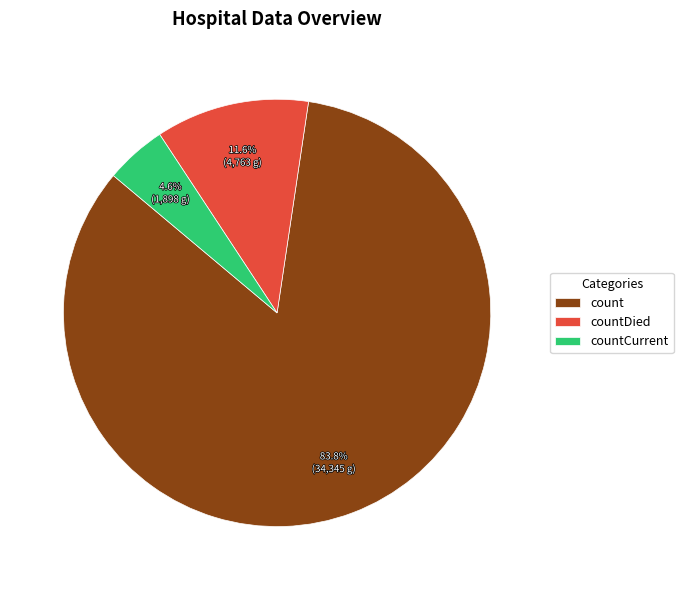

How many slices are in this pie chart?

3